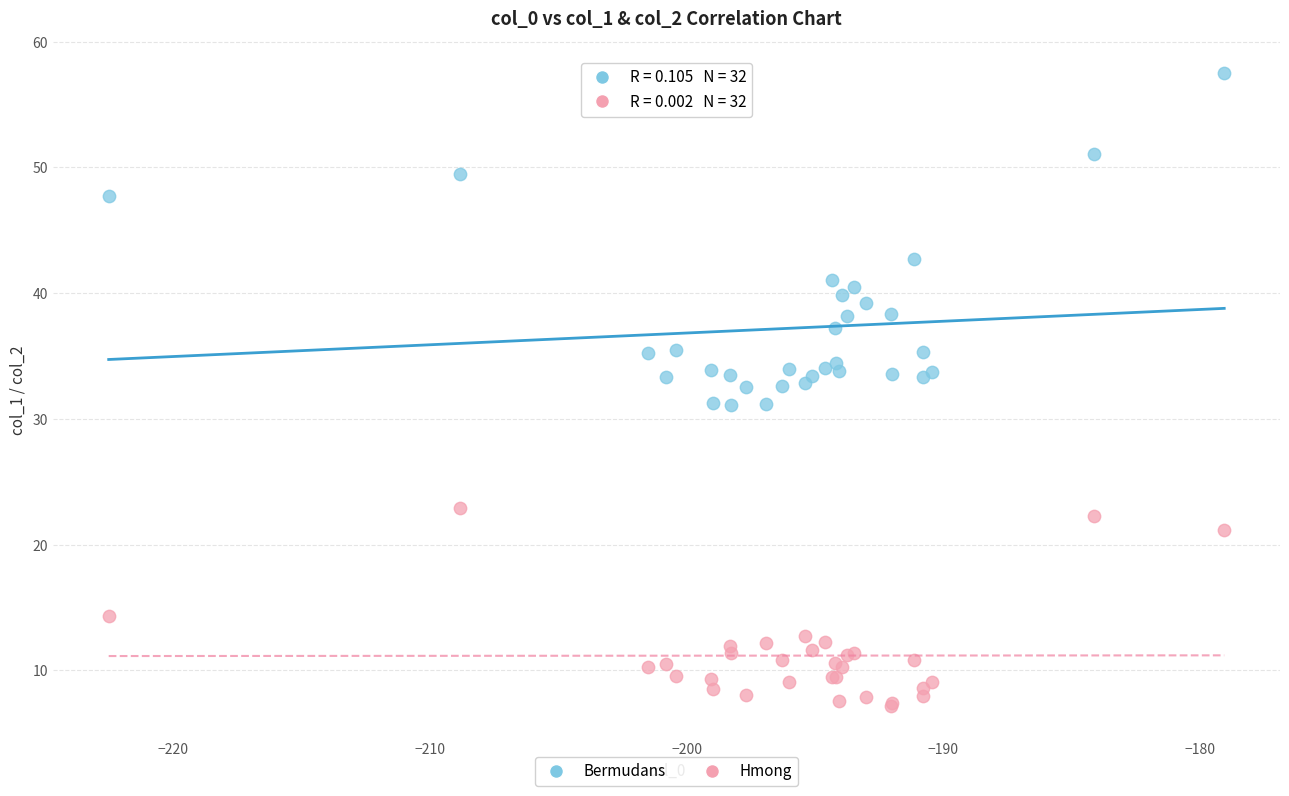

Which series has the widest spread of Y values?

Bermudans